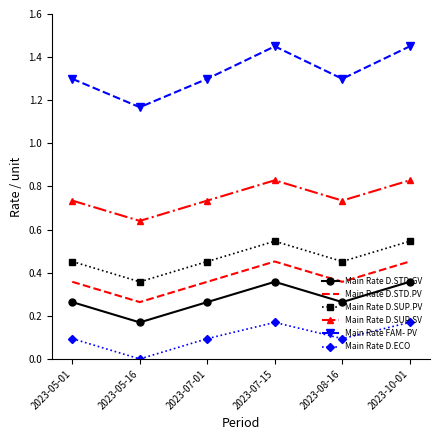

At how many categories does at least one series exceed 0?

6